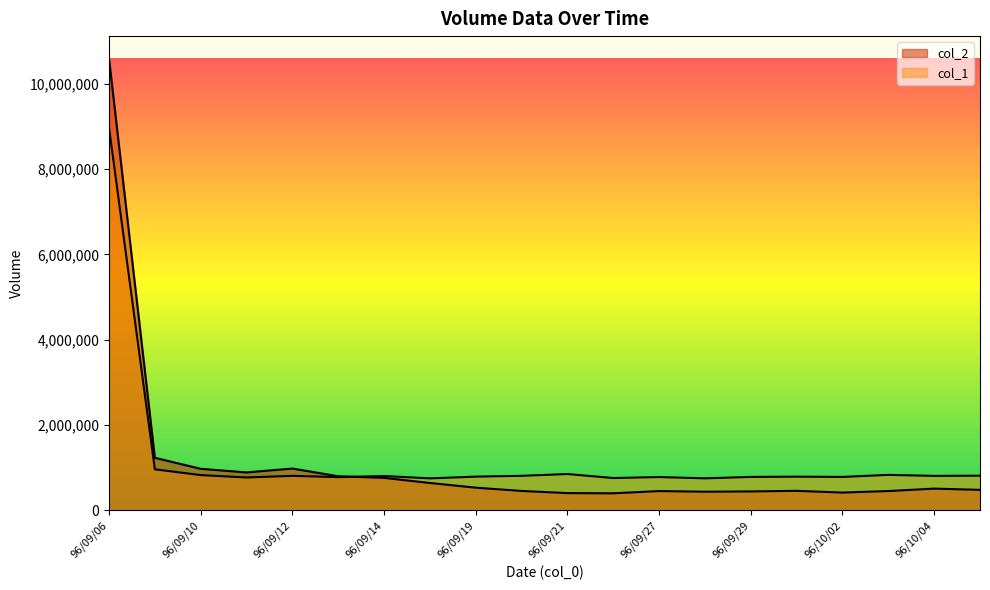

Rank the categories by col_2 value from highest to lowest.

96/09/06, 96/09/07, 96/09/12, 96/09/10, 96/09/11, 96/09/13, 96/09/14, 96/09/17, 96/09/19, 96/10/04, 96/10/05, 96/10/01, 96/09/20, 96/10/03, 96/09/27, 96/09/29, 96/09/28, 96/10/02, 96/09/21, 96/09/26